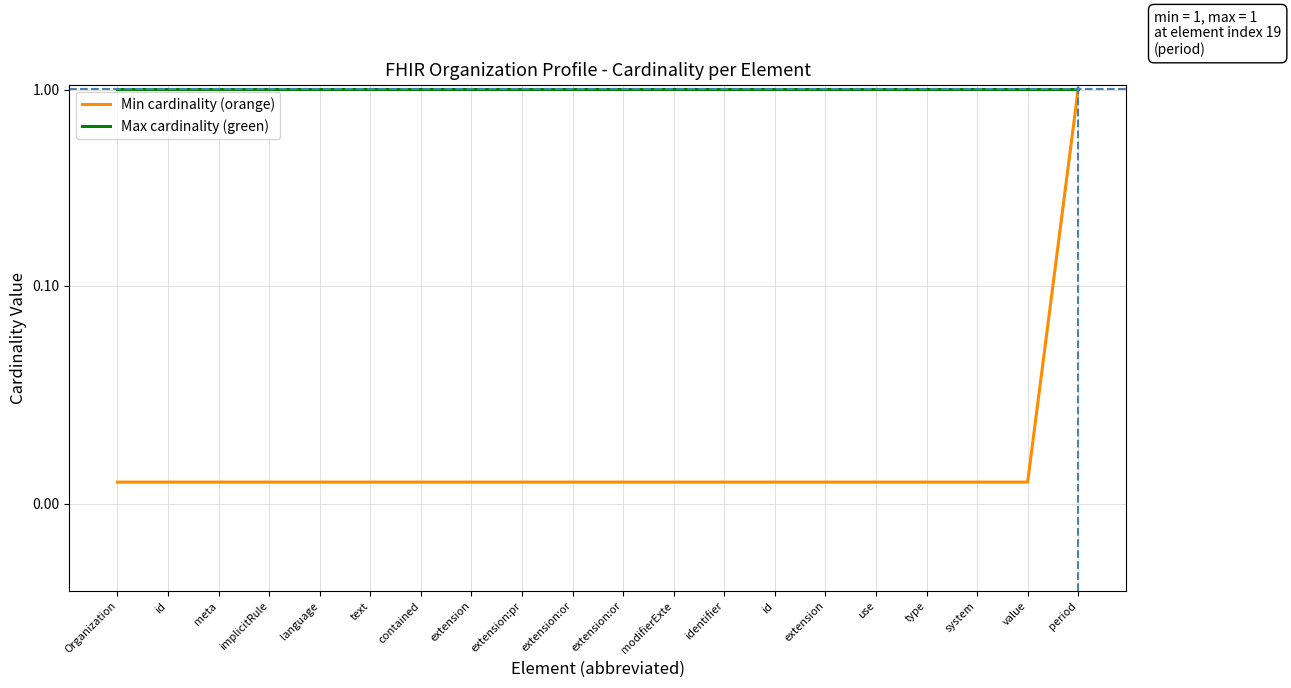

At which label does Min cardinality (orange) reach its peak?

period